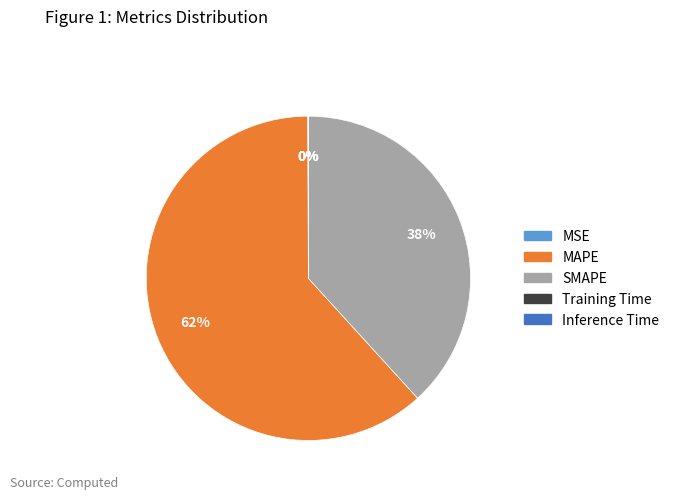

Does any single category account for the majority?

Yes